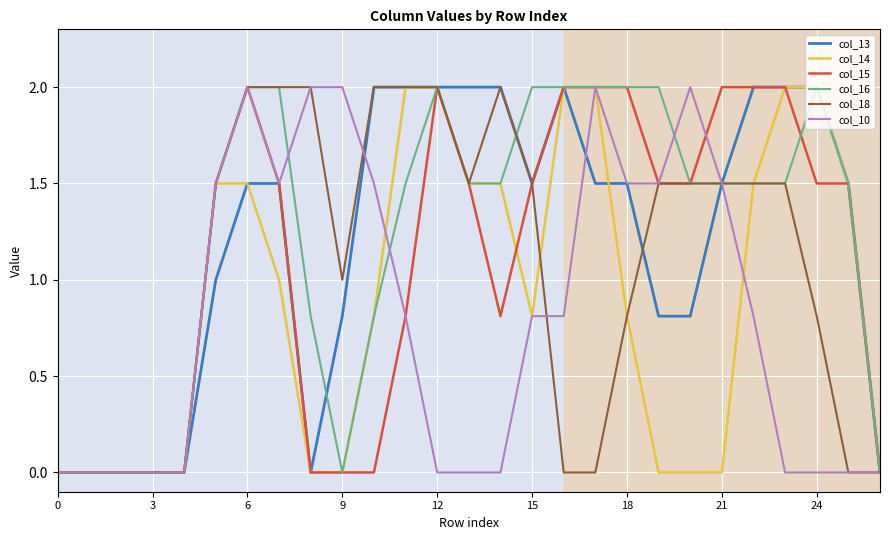

What is the maximum value shown in the chart?

2.0